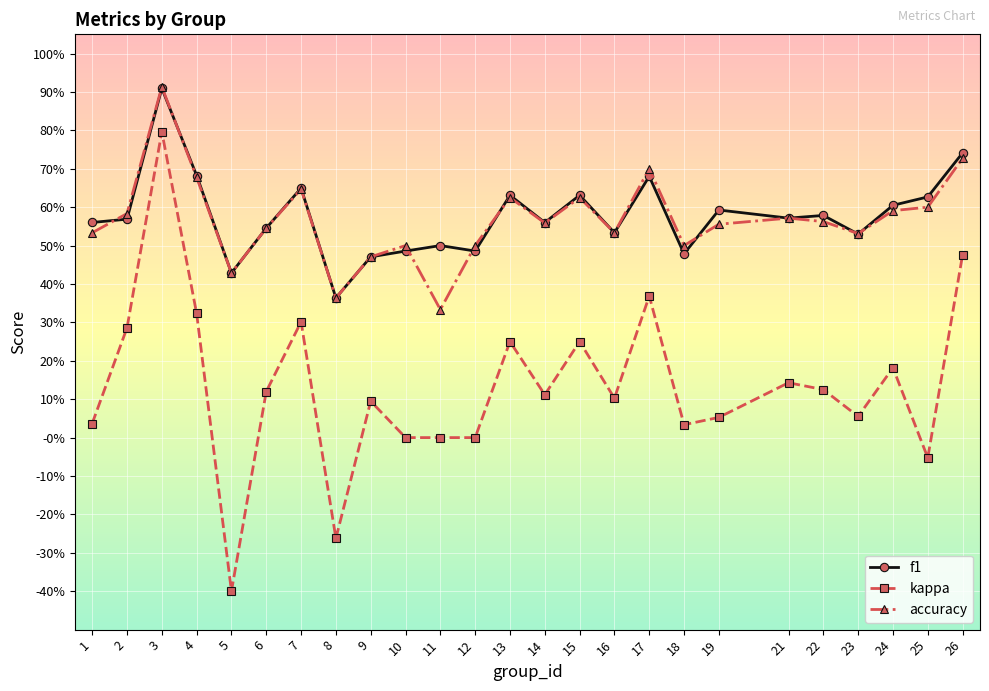

List the labels in order of kappa value, smallest first.

5, 8, 25, 10, 11, 12, 18, 1, 19, 23, 9, 16, 14, 6, 22, 21, 24, 13, 15, 2, 7, 4, 17, 26, 3